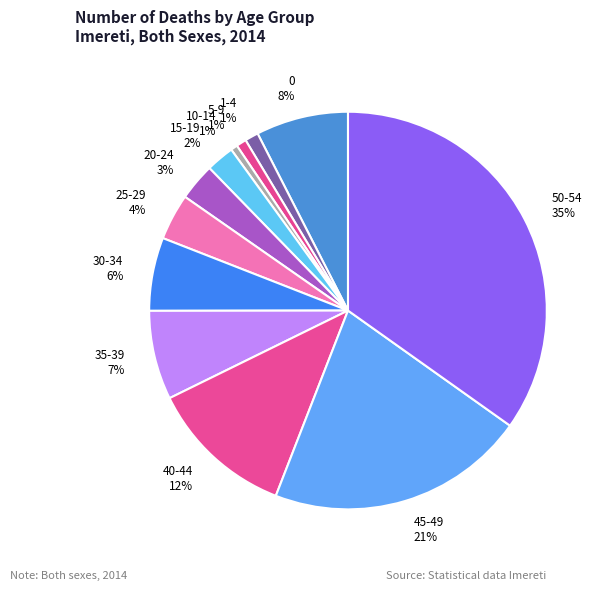

The 30-34 slice represents 6% of the pie. True or false?

True